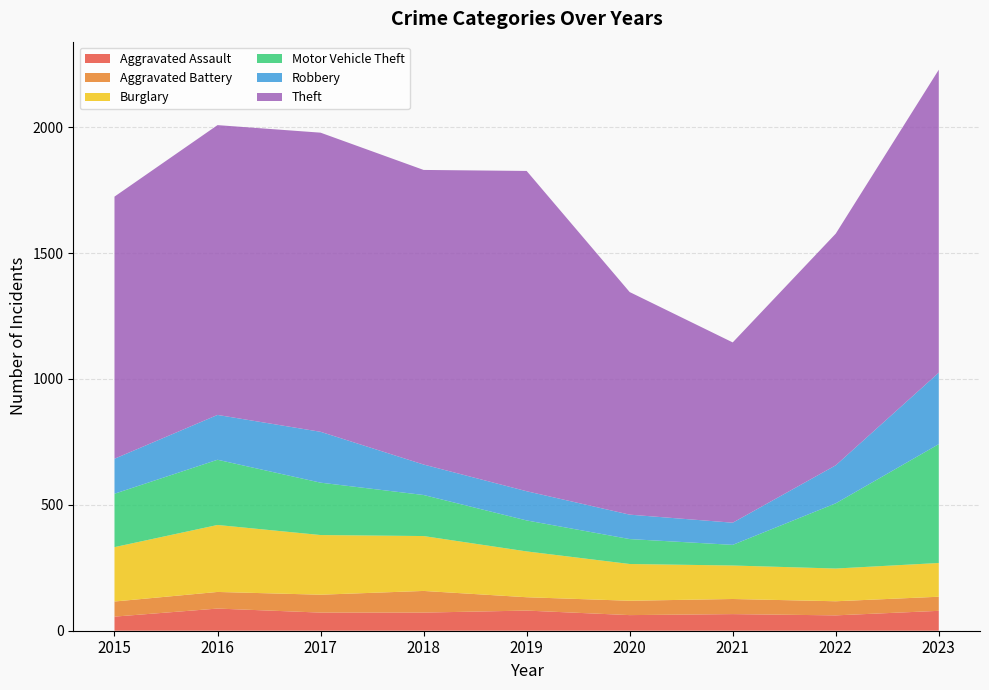

Reading left to right, what are all the values shown in this chart?

Aggravated Assault: 56	88	72	72	80	62	66	61	79
Aggravated Battery: 60	66	71	86	53	57	60	56	56
Burglary: 216	266	237	218	182	146	133	130	134
Motor Vehicle Theft: 212	259	208	163	123	99	82	259	472
Robbery: 139	178	202	121	116	97	88	151	284
Theft: 1041	1151	1188	1170	1272	884	716	920	1203